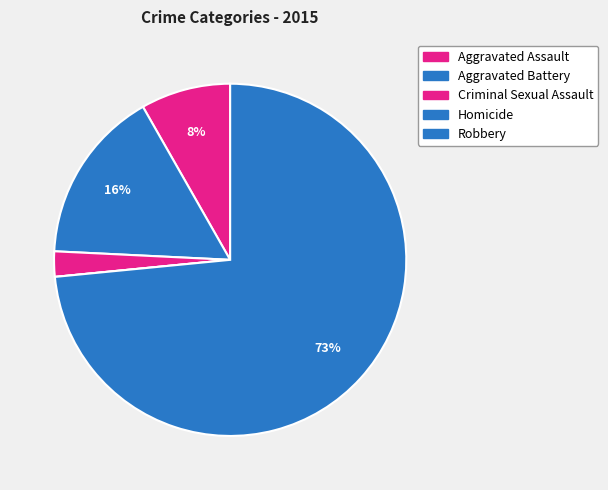

Between Homicide and Robbery, which is larger?

Robbery